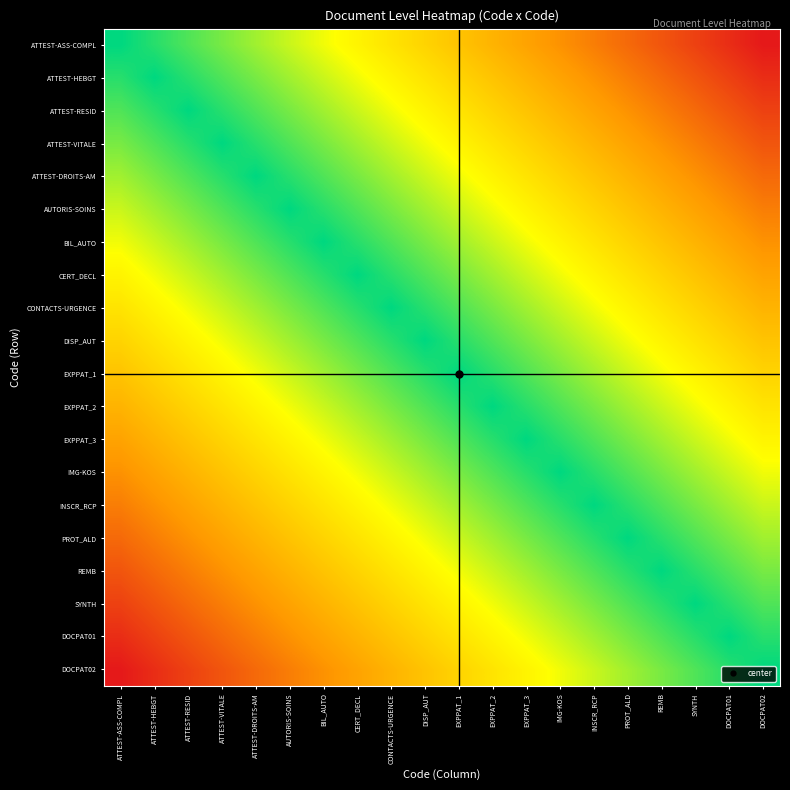

At which category is the sum across all series the highest?

DISP_AUT